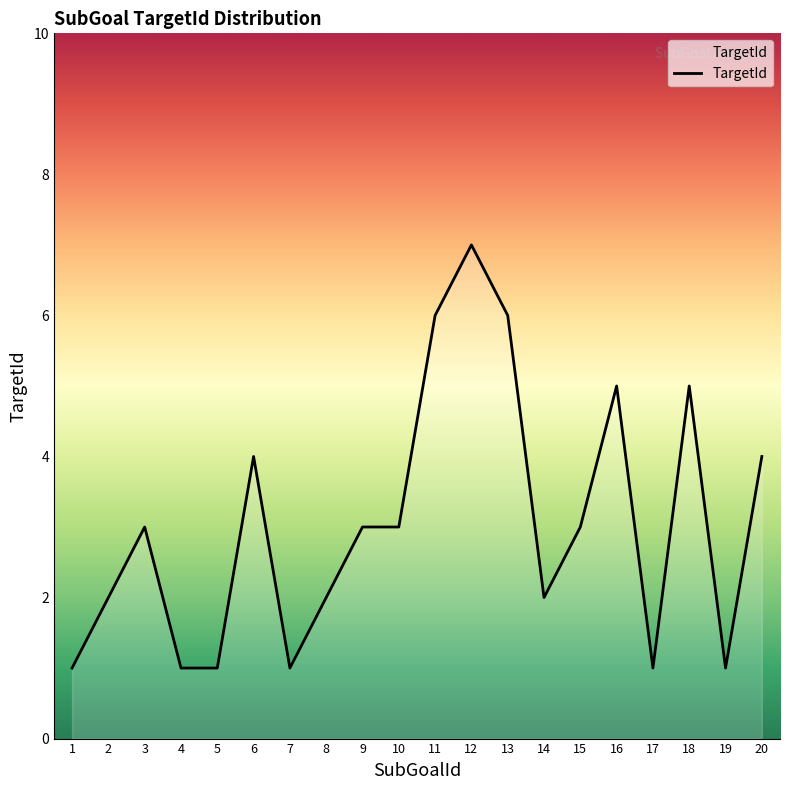

What is the sum of all values?

61